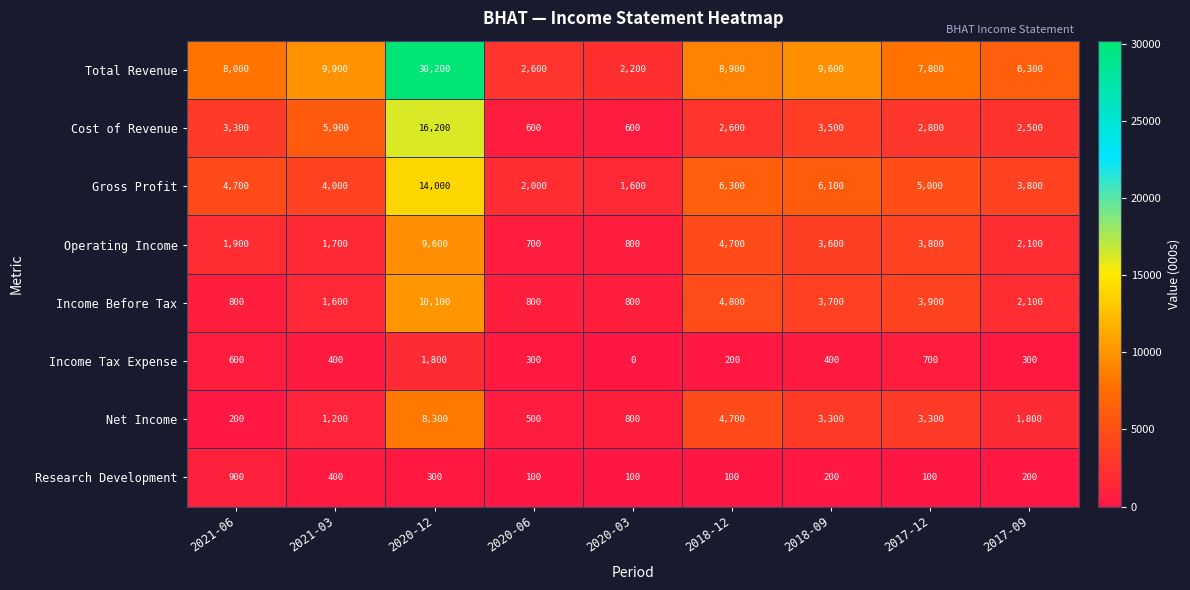

The value of Research Development at 2018-12 is 161. True or false?

False